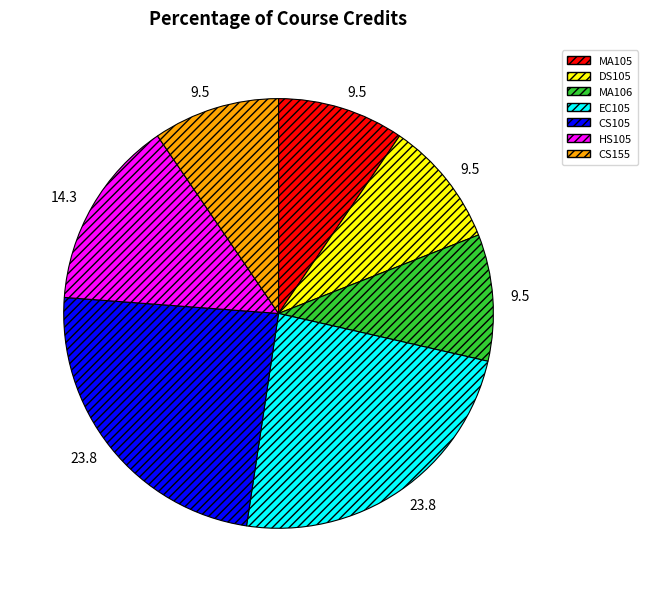

Approximately how many times larger is the value at DS105 compared to HS105?

0.7